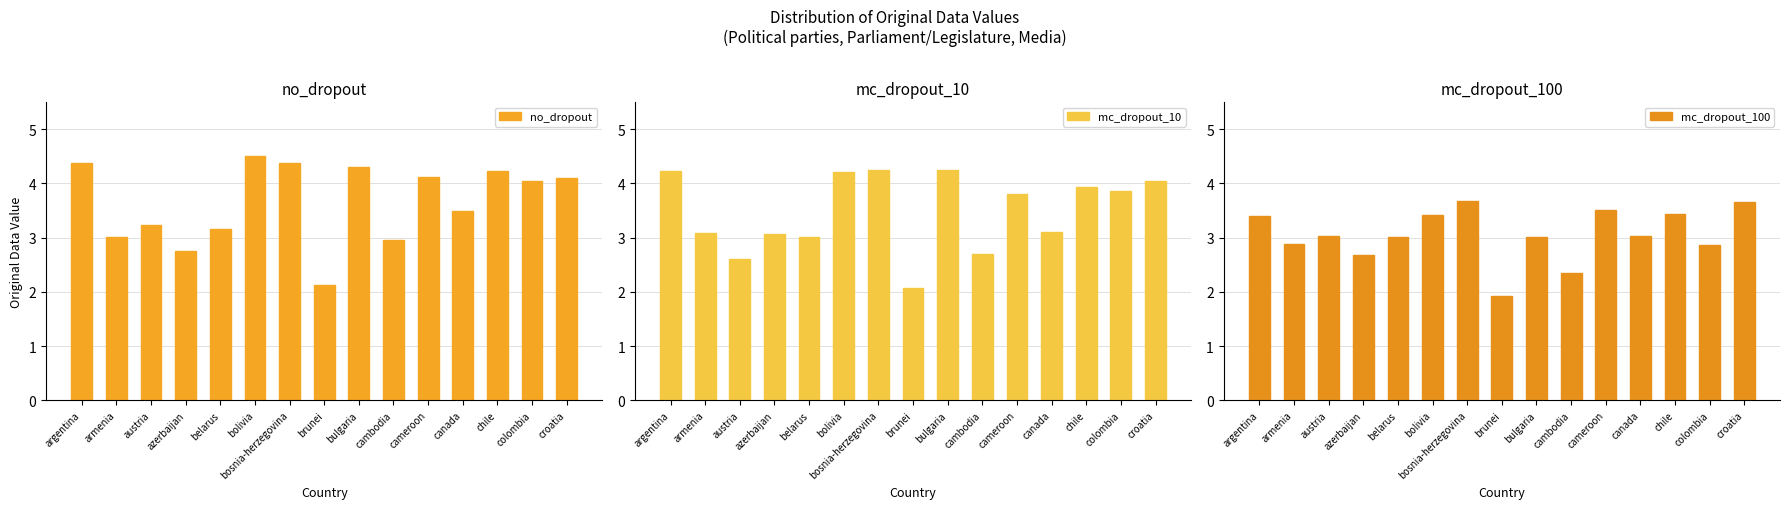

How many groups of bars are there?

15